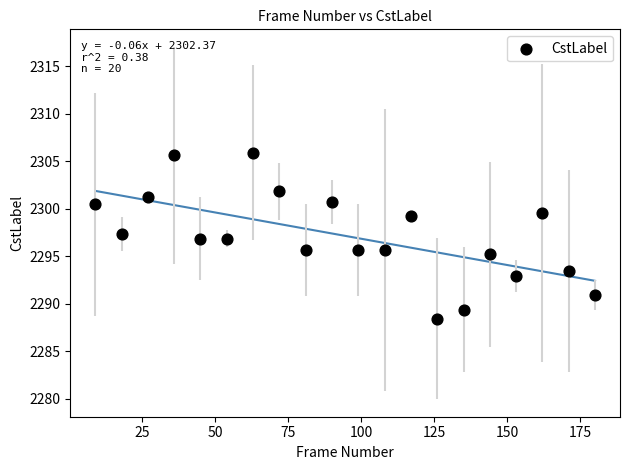

What is the range of X values (max minus min)?

171.0